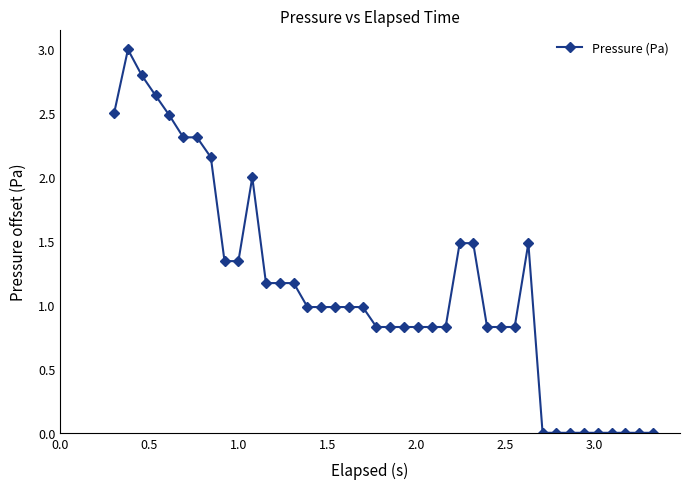

What is the greatest value displayed?

3.0